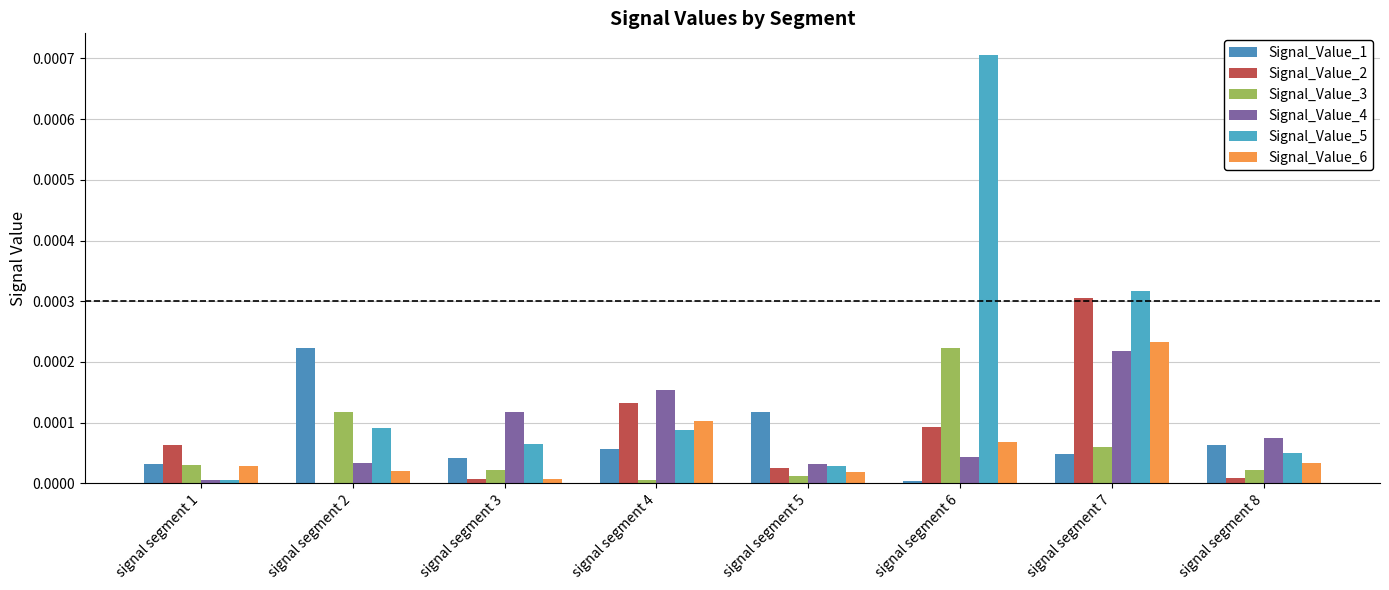

At signal segment 8, list the series in order from smallest to largest.

Signal_Value_2, Signal_Value_3, Signal_Value_6, Signal_Value_5, Signal_Value_1, Signal_Value_4